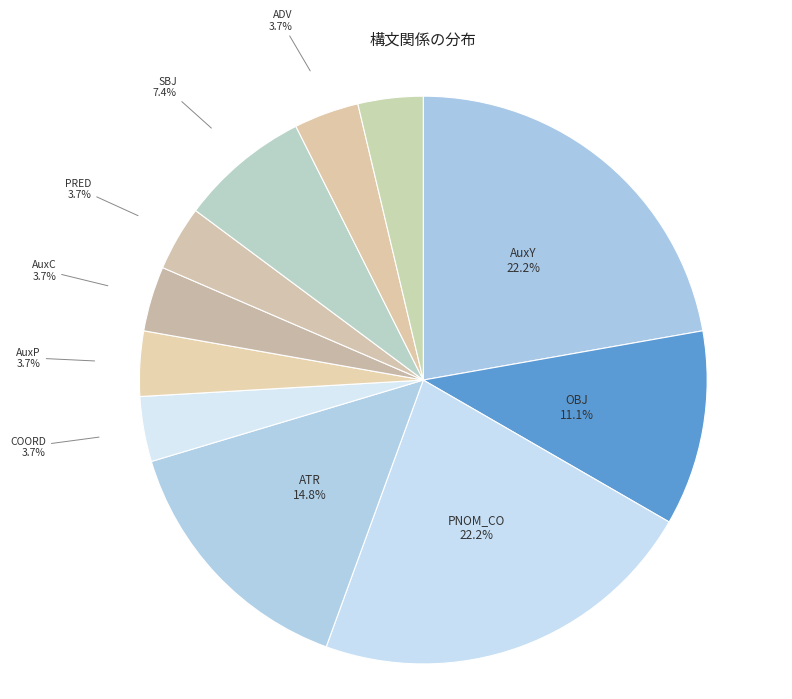

Is there a majority slice in this chart?

No